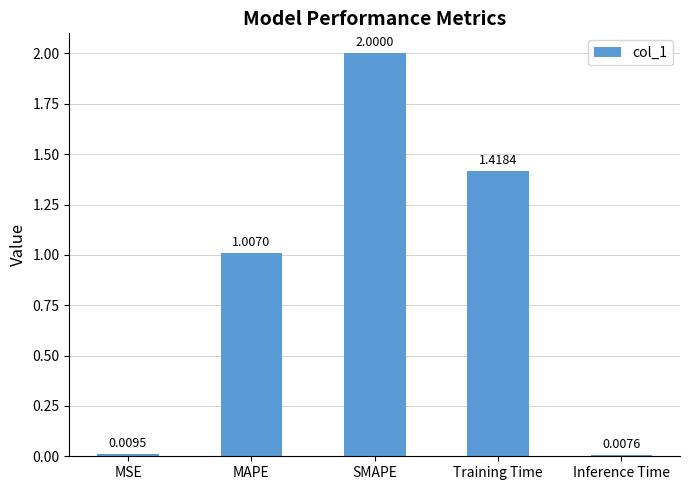

What is the sum of all values?

4.4